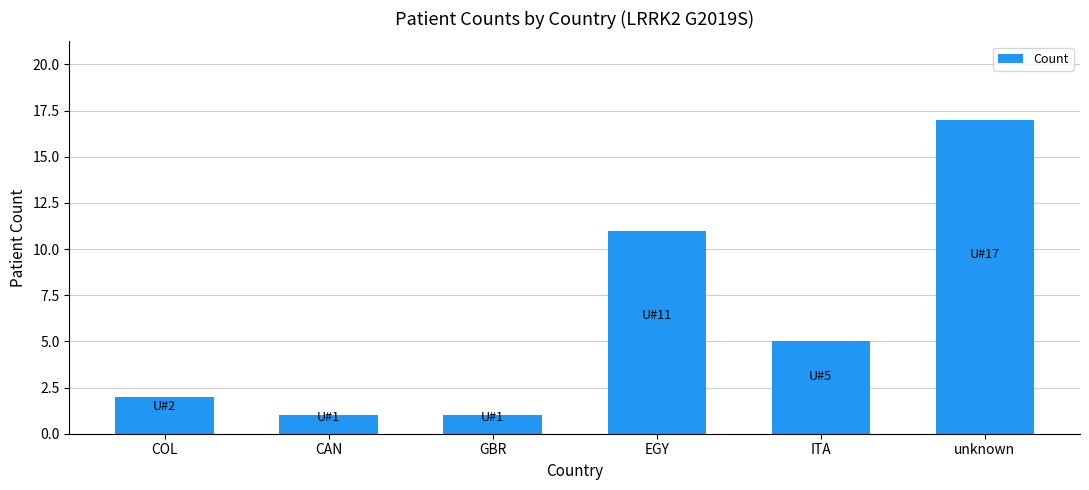

What is the sum of the values at GBR and unknown?

18